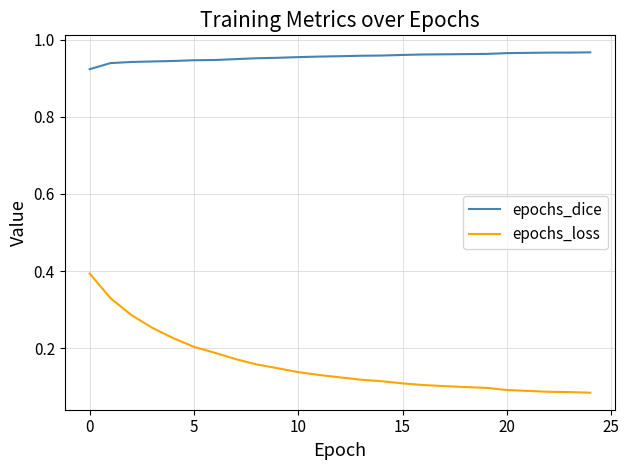

True or false: epochs_loss and epochs_dice intersect in this chart.

False